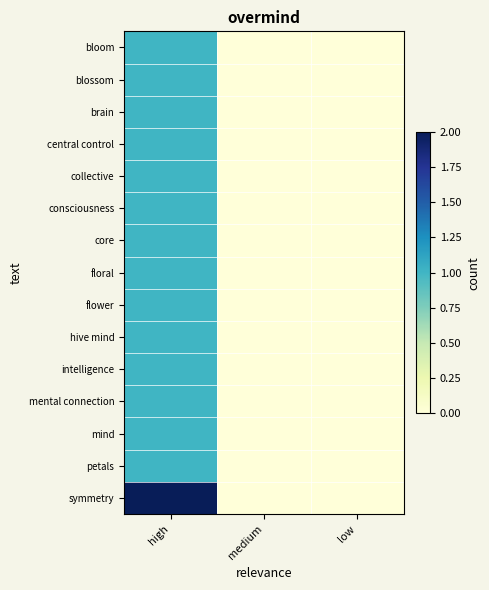

Which label corresponds to the largest value in the chart?

high